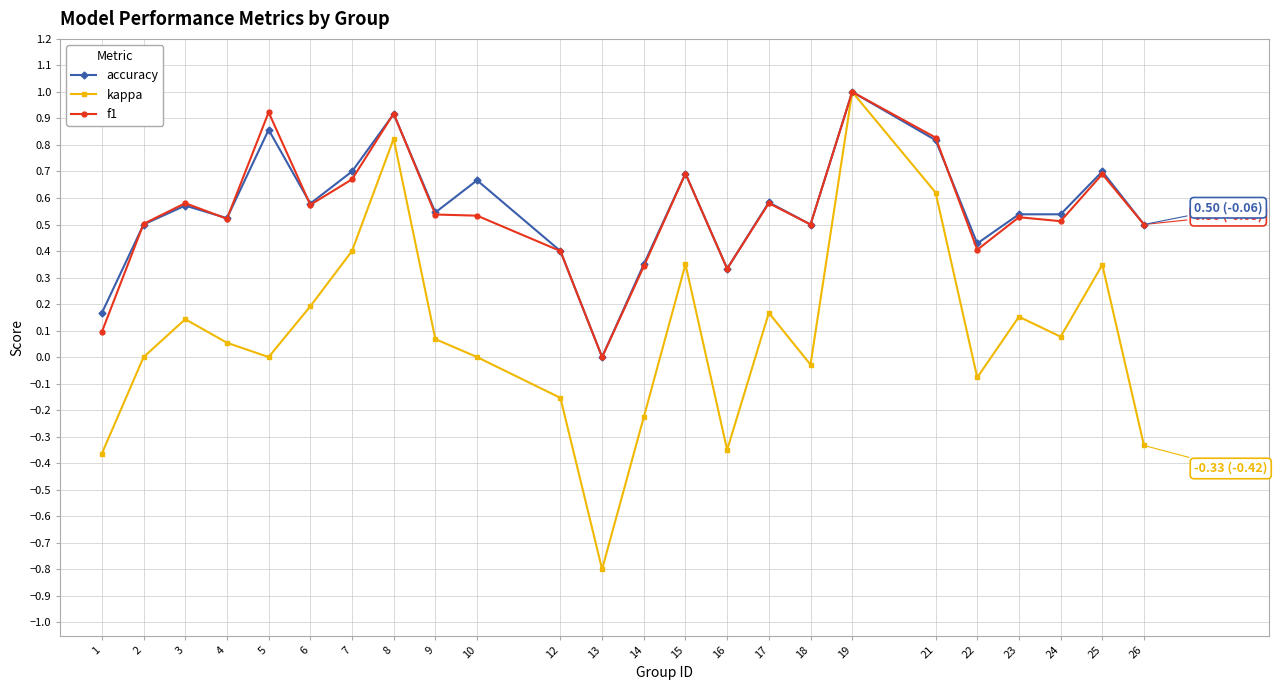

The accuracy series shows 0.0 at 13. True or false?

True